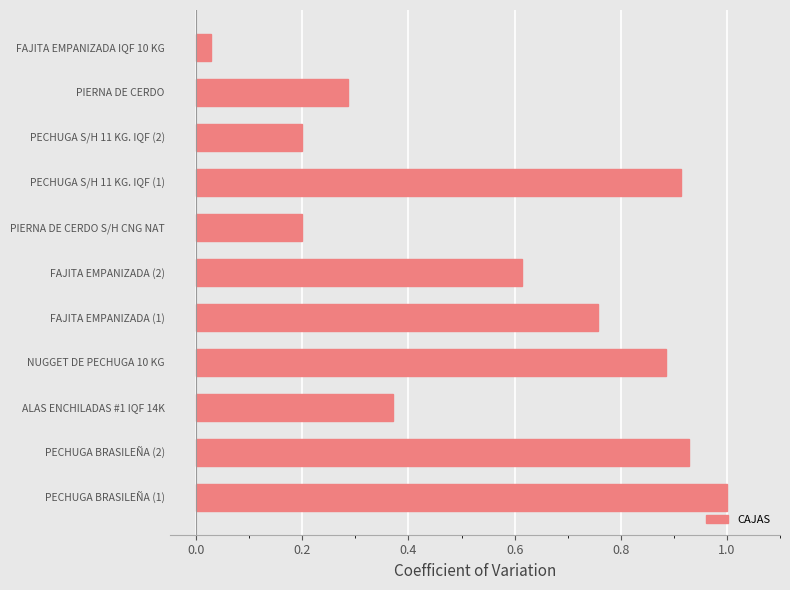

True or false: the data shows 1.0 at PECHUGA BRASILEÑA (1).

True